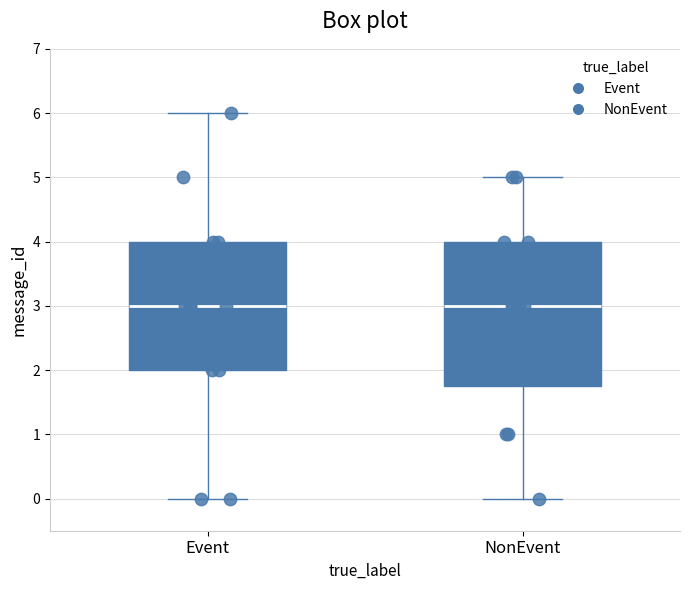

Where is the lower edge of the box for Event on the y-axis? The values are not printed on the chart, so give them approximately, as read against the axis.

2.0